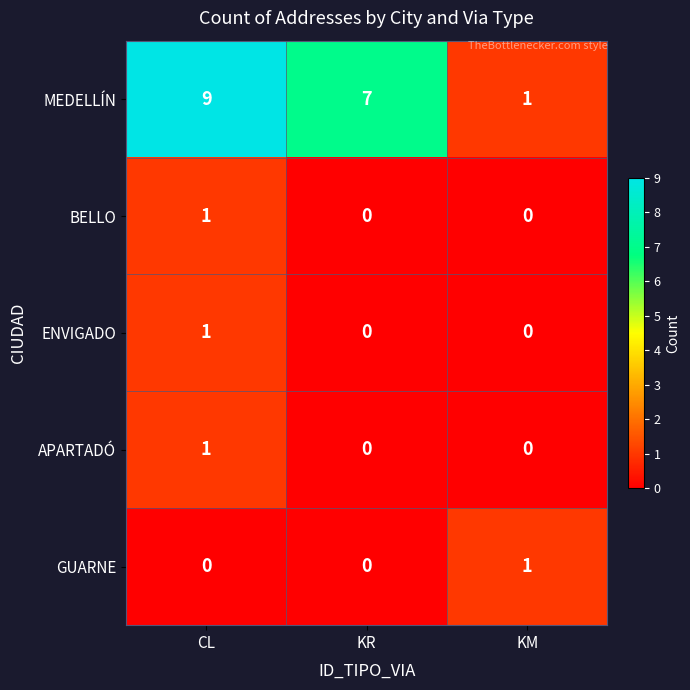

Is it true that MEDELLÍN equals 7 at KR?

True